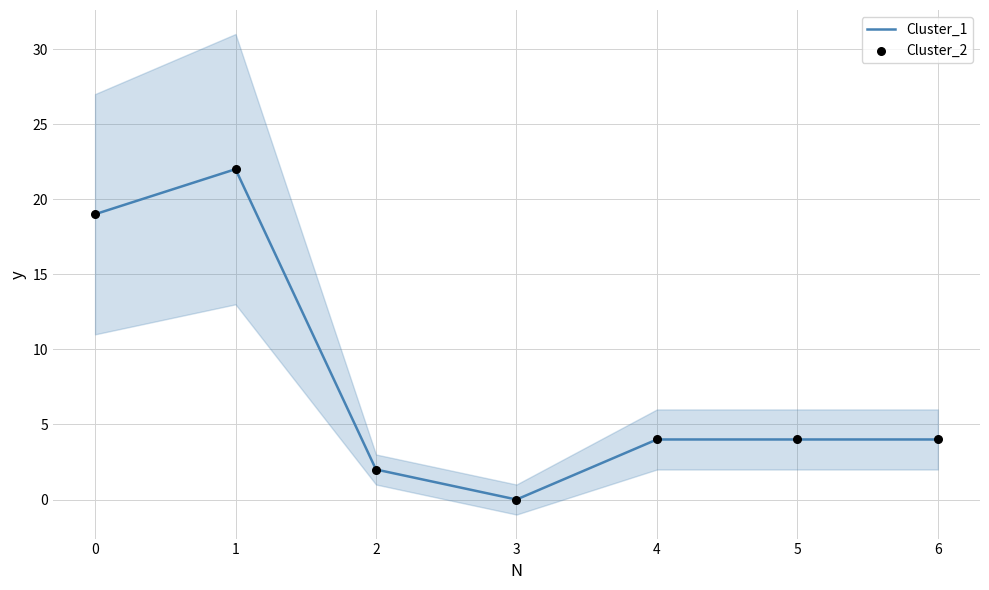

Which series has the largest Y range (max minus min)?

Cluster_1